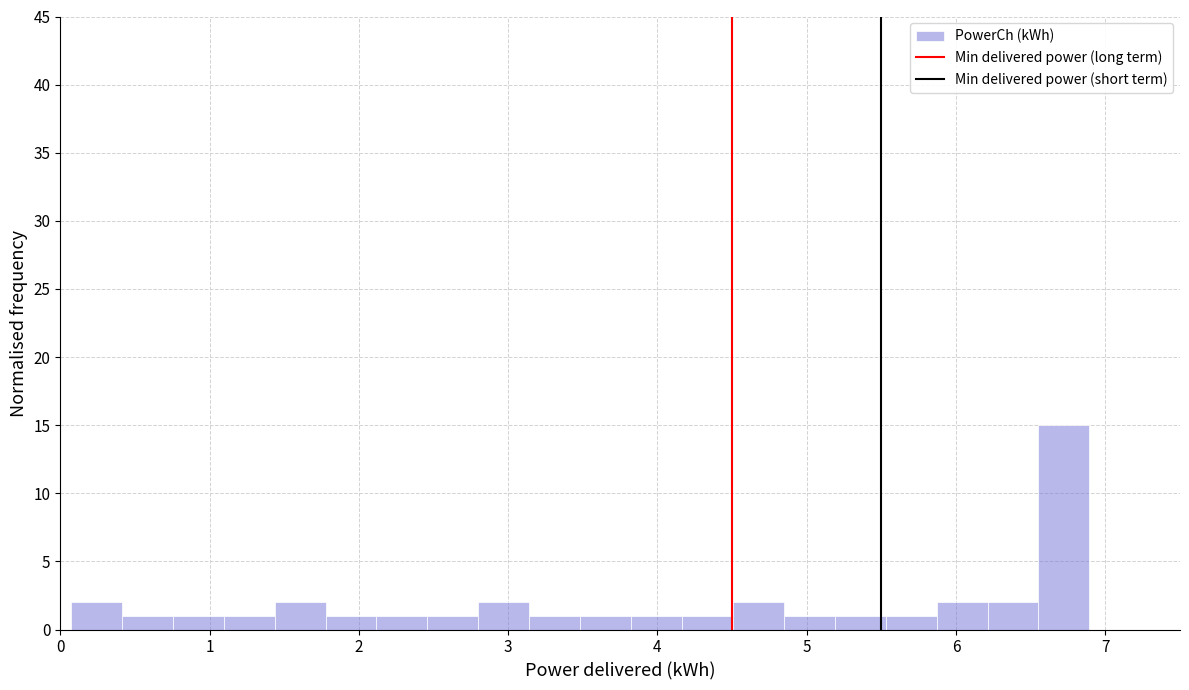

Around what value on the x-axis is the tallest bar? Give the approximate position of its centre, as read against the axis.

6.7